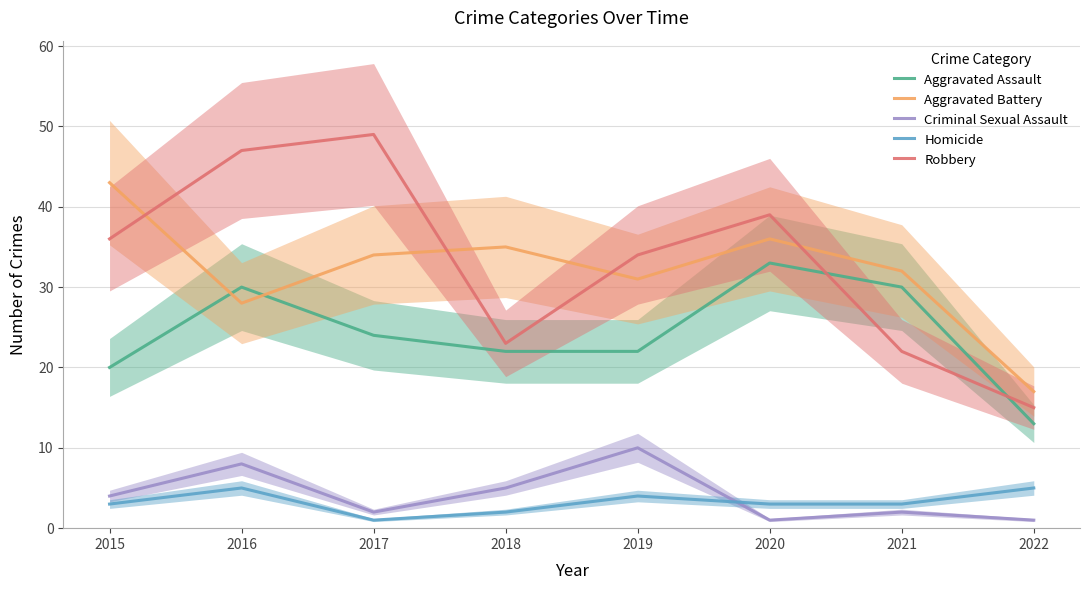

Rank the series by their maximum value, from lowest to highest.

Homicide, Criminal Sexual Assault, Aggravated Assault, Aggravated Battery, Robbery